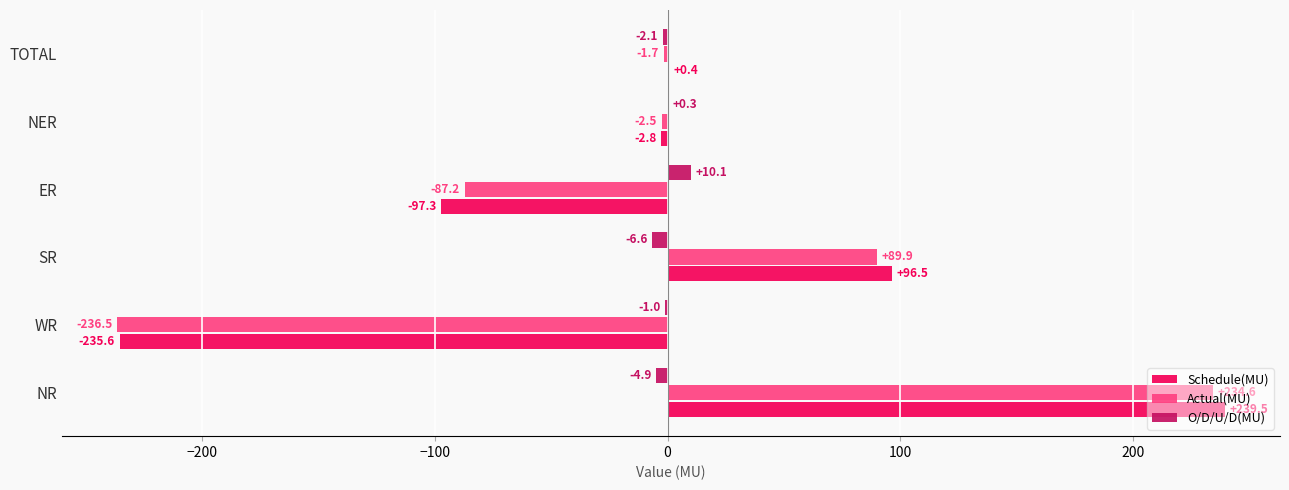

Which series changed the most between NR and NER?

Schedule(MU)